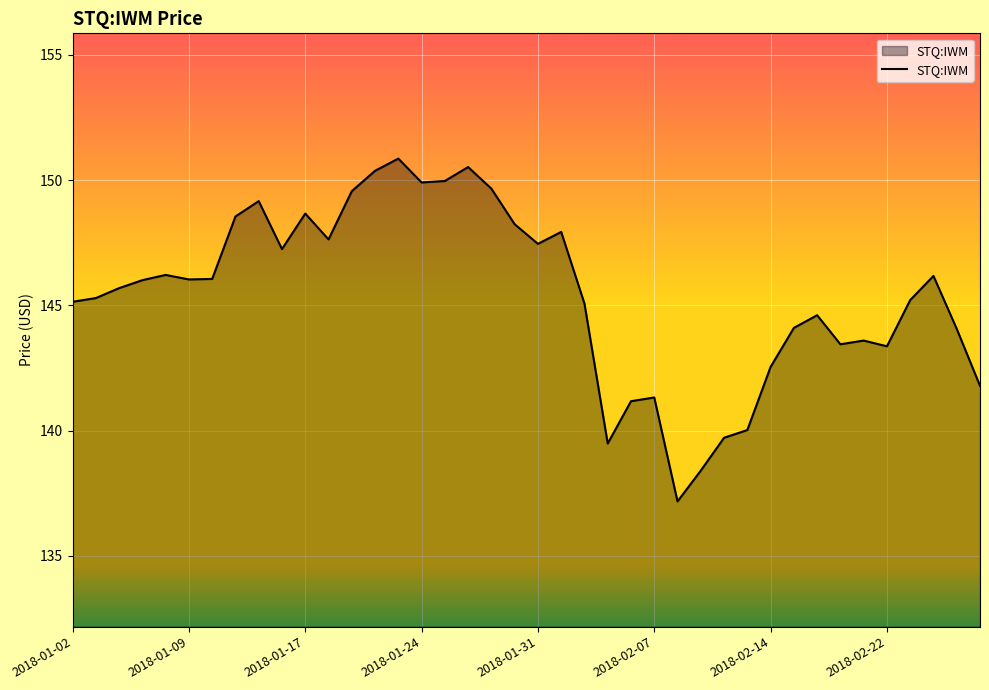

What is the difference between the maximum and minimum values?

13.7